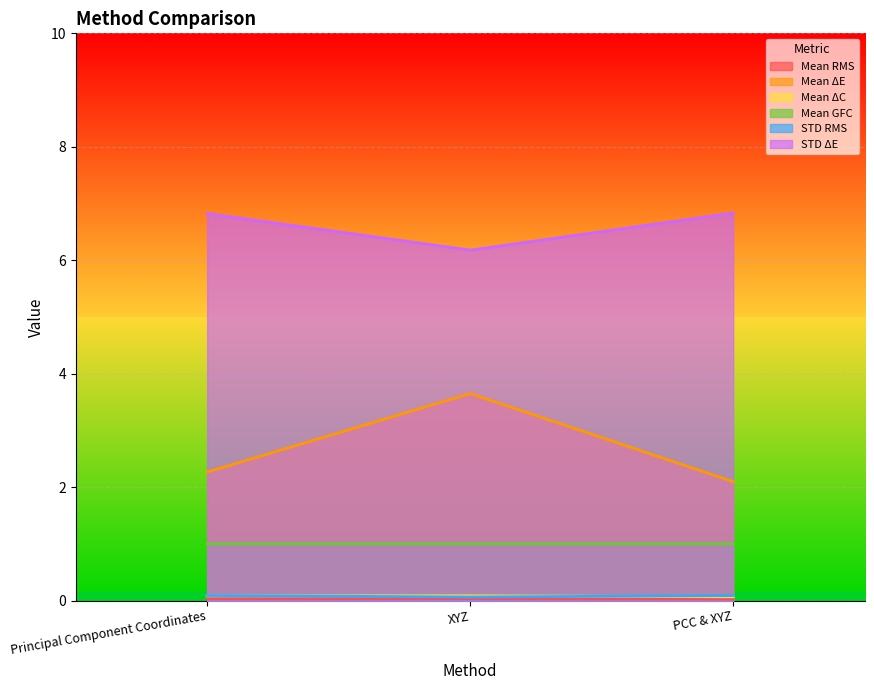

At which category is the sum across all series the highest?

XYZ